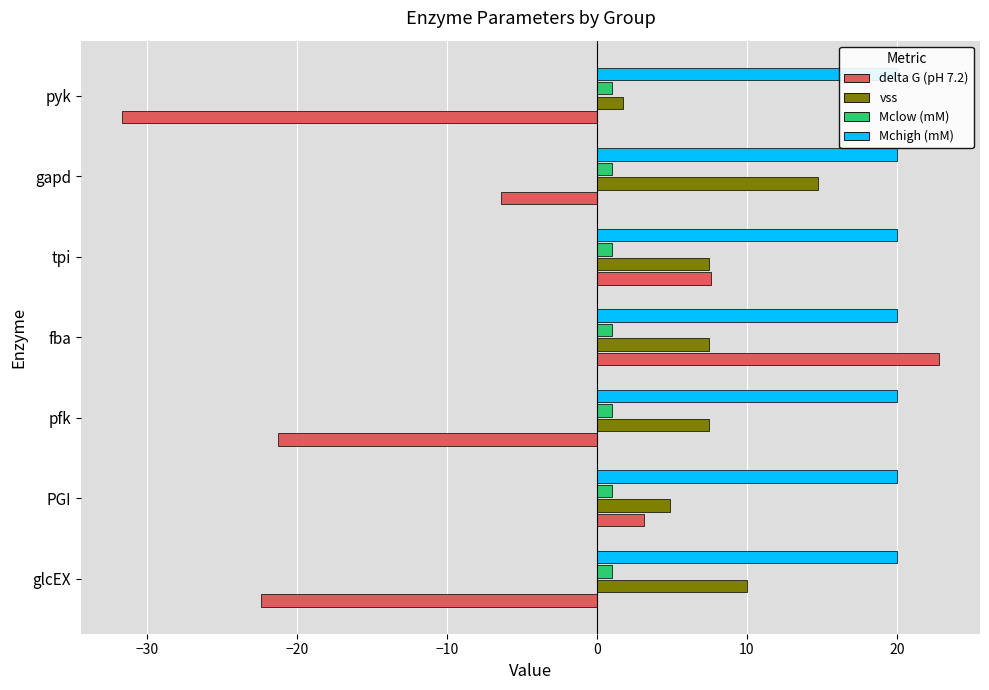

What is the average value of the vss series?

7.7